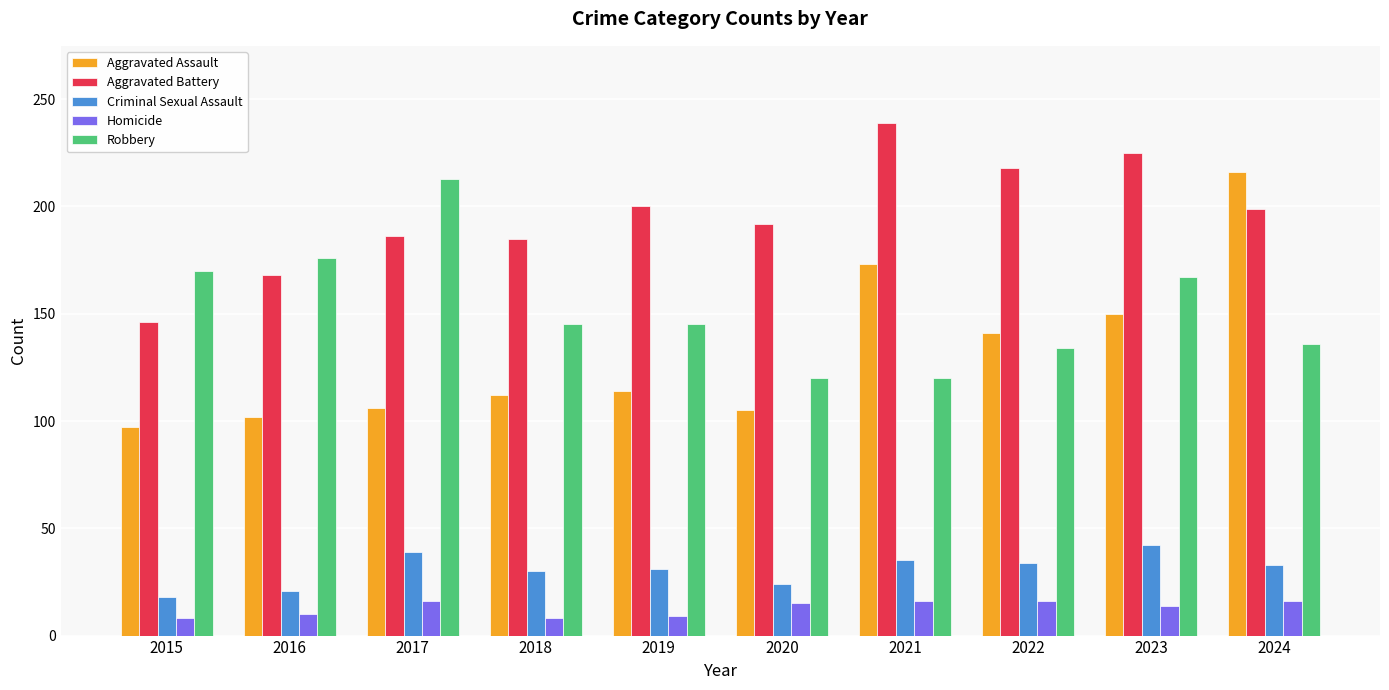

Which series has the largest total across all categories?

Aggravated Battery